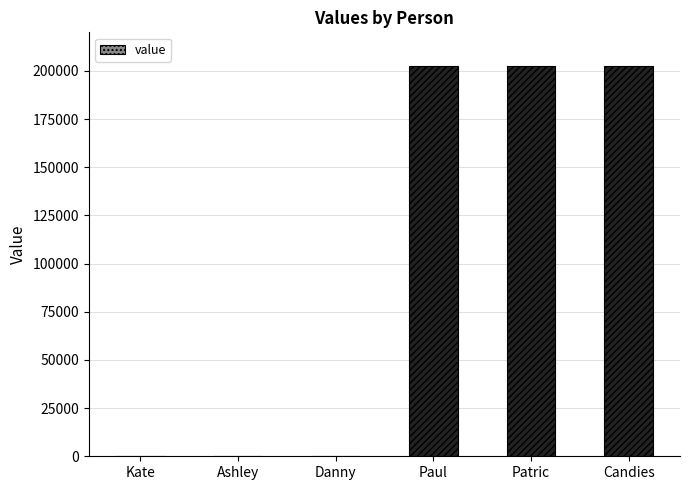

Which has a higher value, Patric or Ashley?

Patric